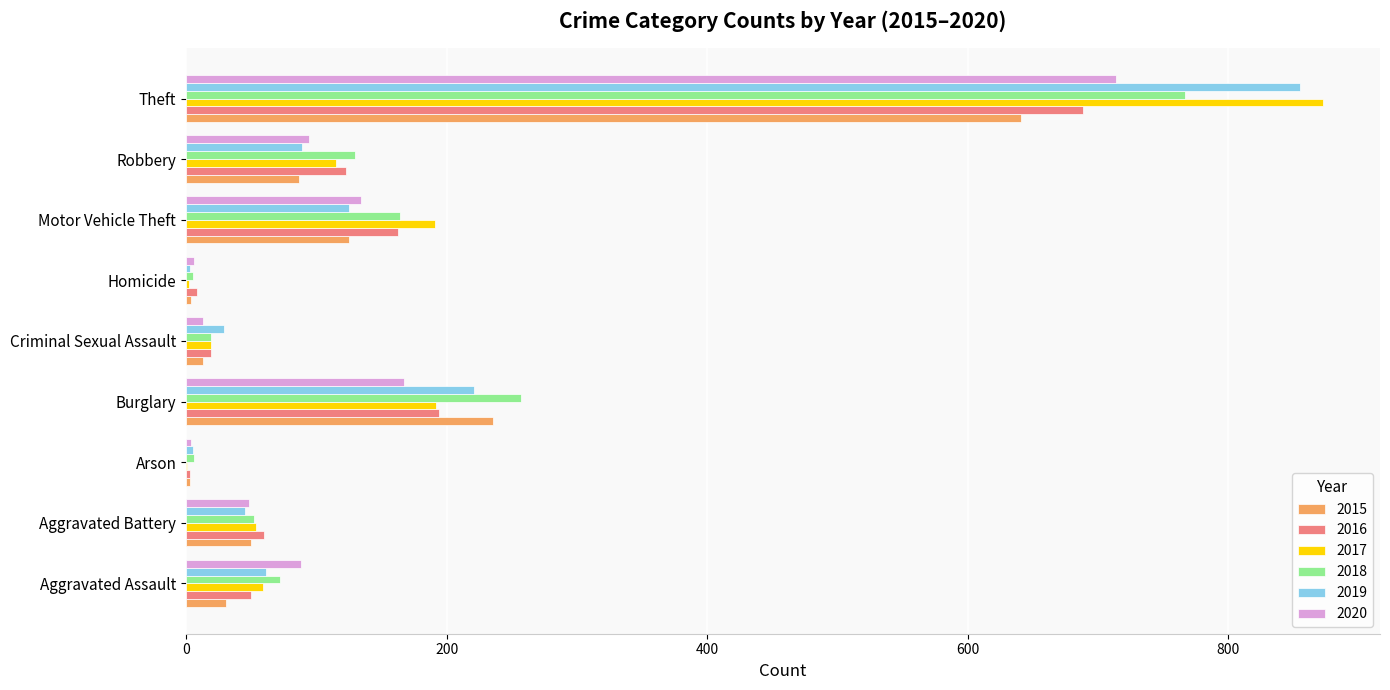

What is the total value across all series at Aggravated Battery?

309